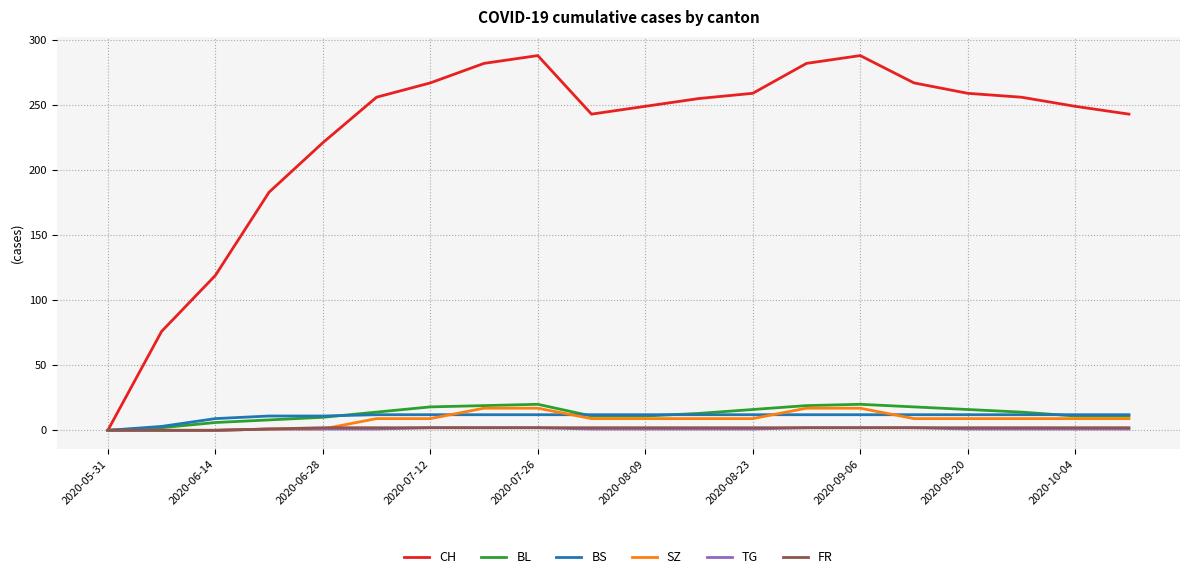

Which series has the largest total across all categories?

CH